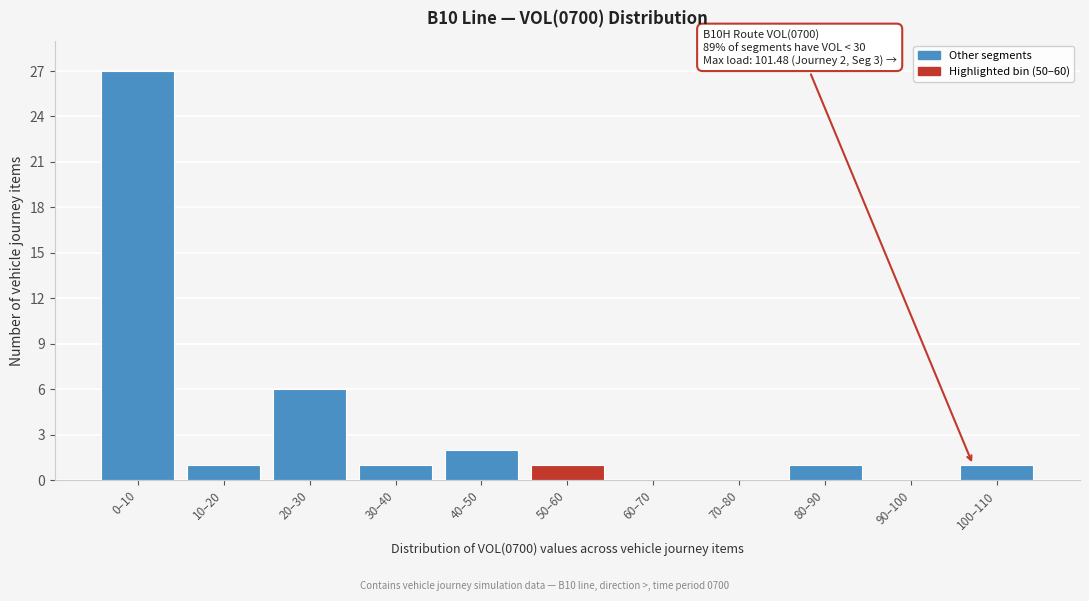

Reading left to right, list all the values displayed in this chart.

0–10=27	10–20=1	20–30=6	30–40=1	40–50=2	50–60=1	60–70=0	70–80=0	80–90=1	90–100=0	100–110=1